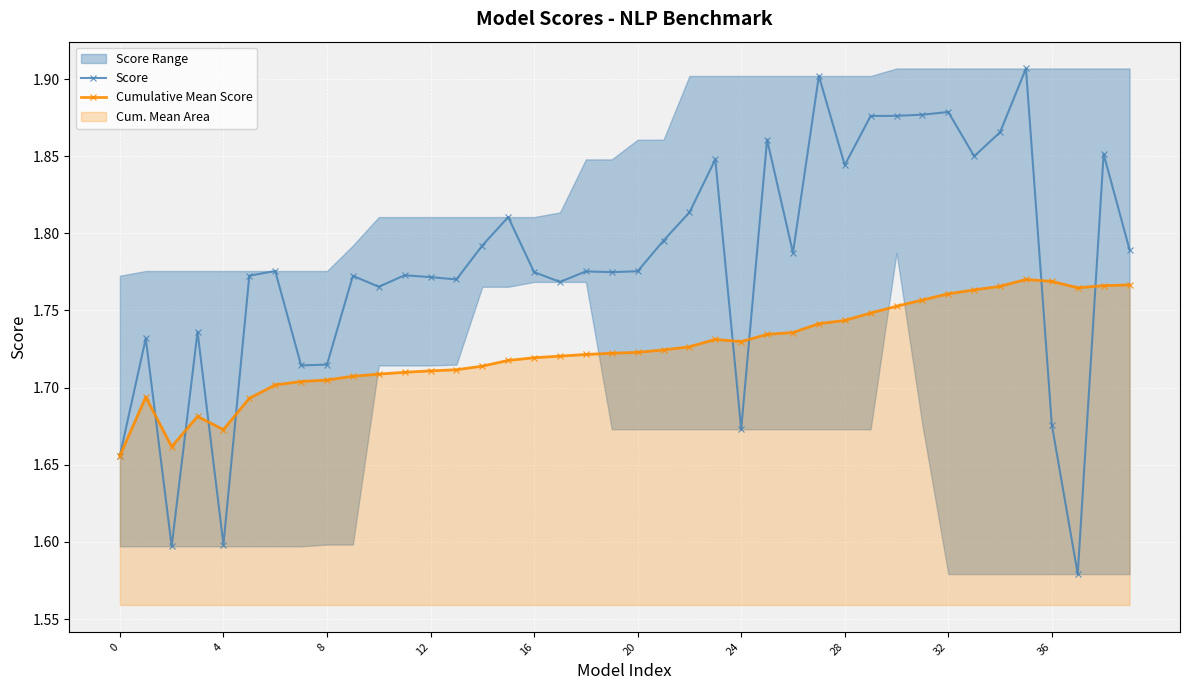

At how many categories does at least one series exceed 1?

40